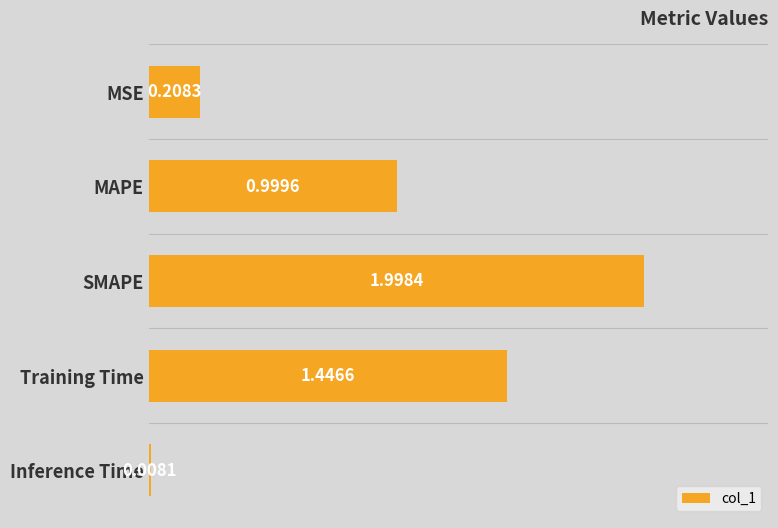

What is the label of the 2nd bar from the bottom?

Training Time